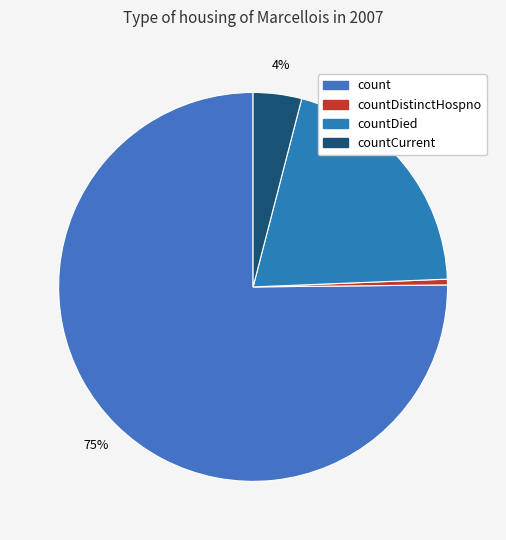

How many slices are in this pie chart?

4